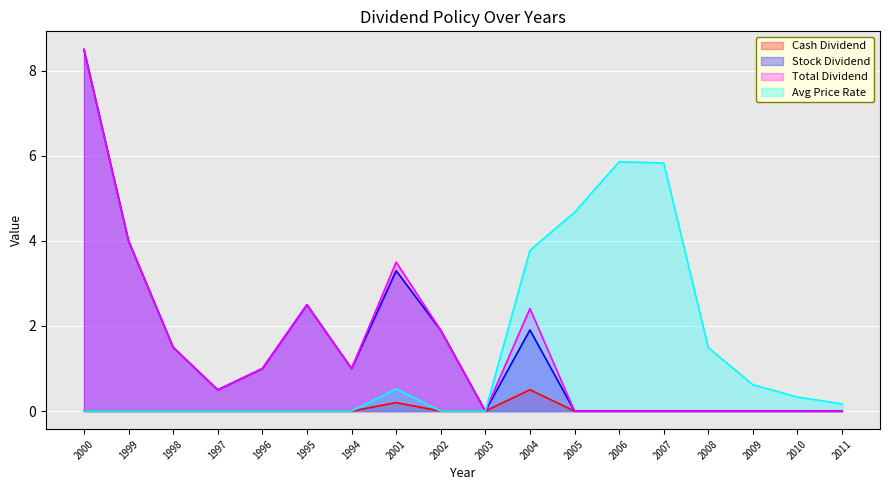

What is the sum of all Stock Dividend values?

26.1